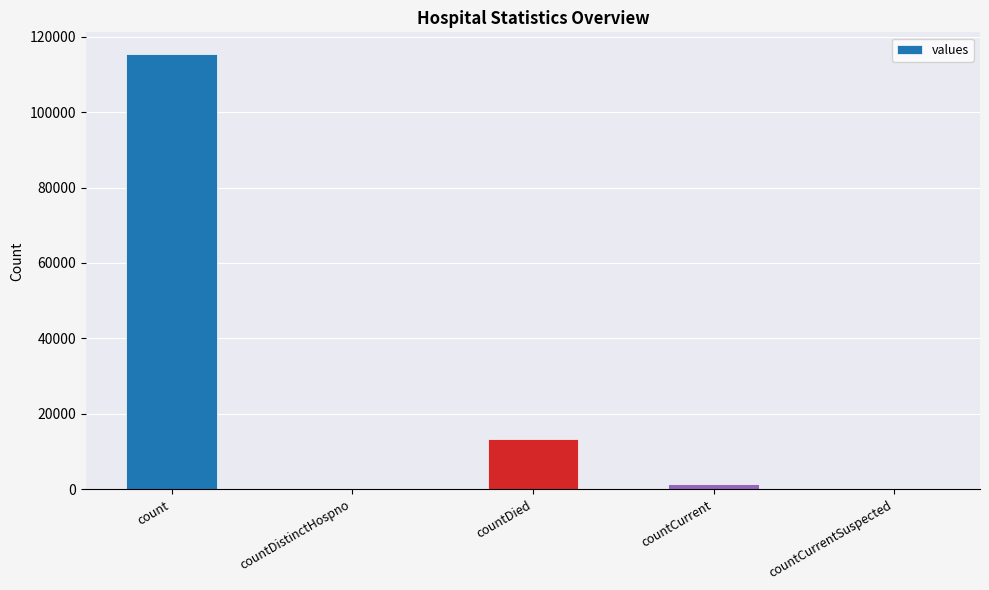

Is it true that the value at count is 51733?

False